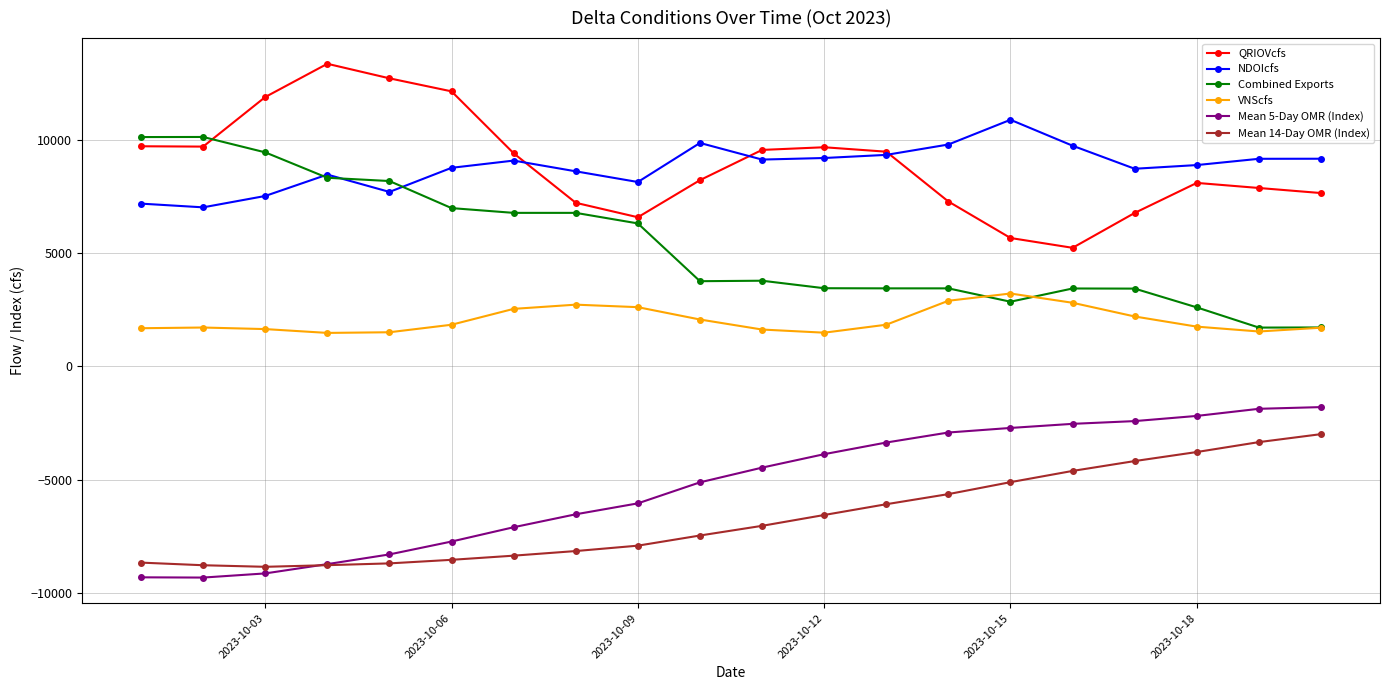

What is the lowest value of the QRIOVcfs series?

5234.4